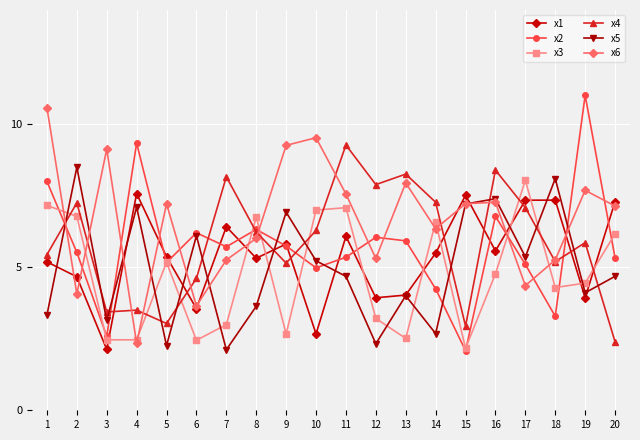

At which label does x2 first exceed 5?

1